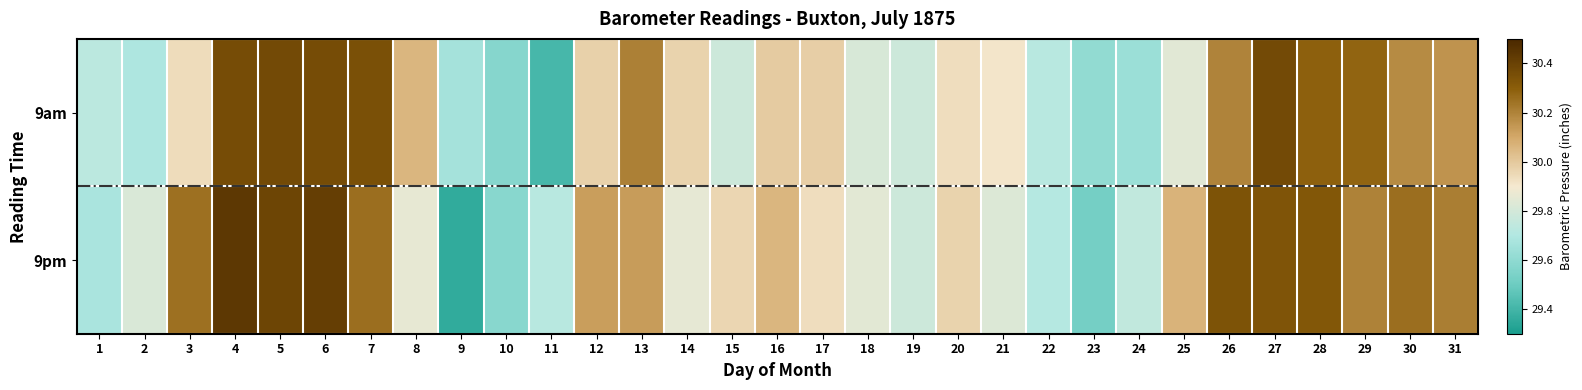

Rank the series by their average value, from lowest to highest.

9am, 9pm